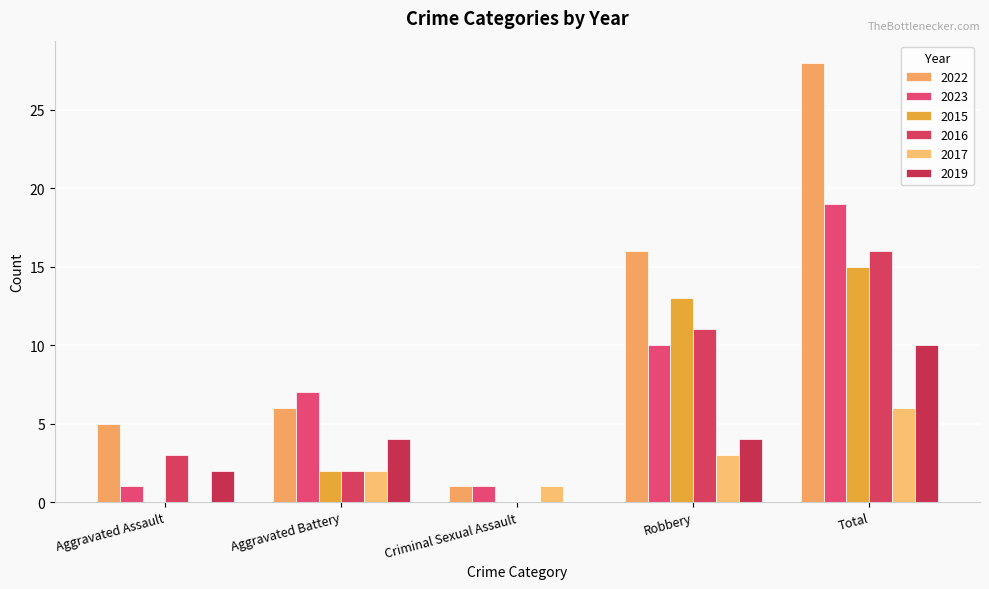

Is it true that 2023 equals 7 at Aggravated Battery?

True